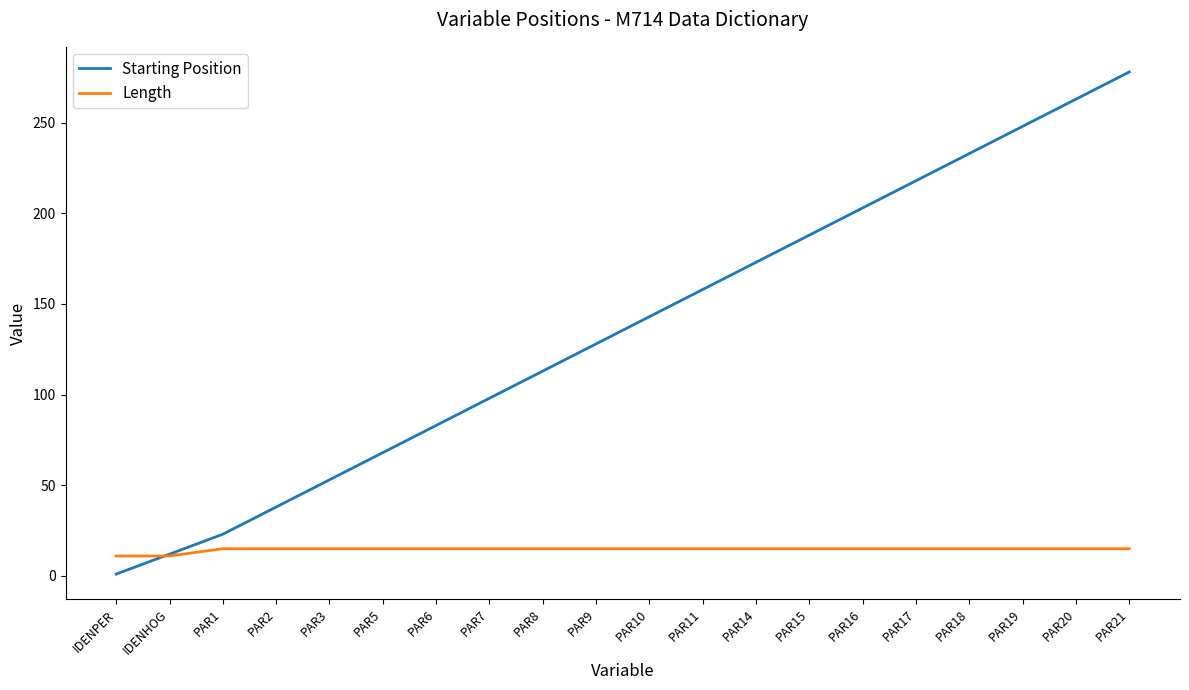

List the series in order of their overall mean, highest first.

Starting Position, Length